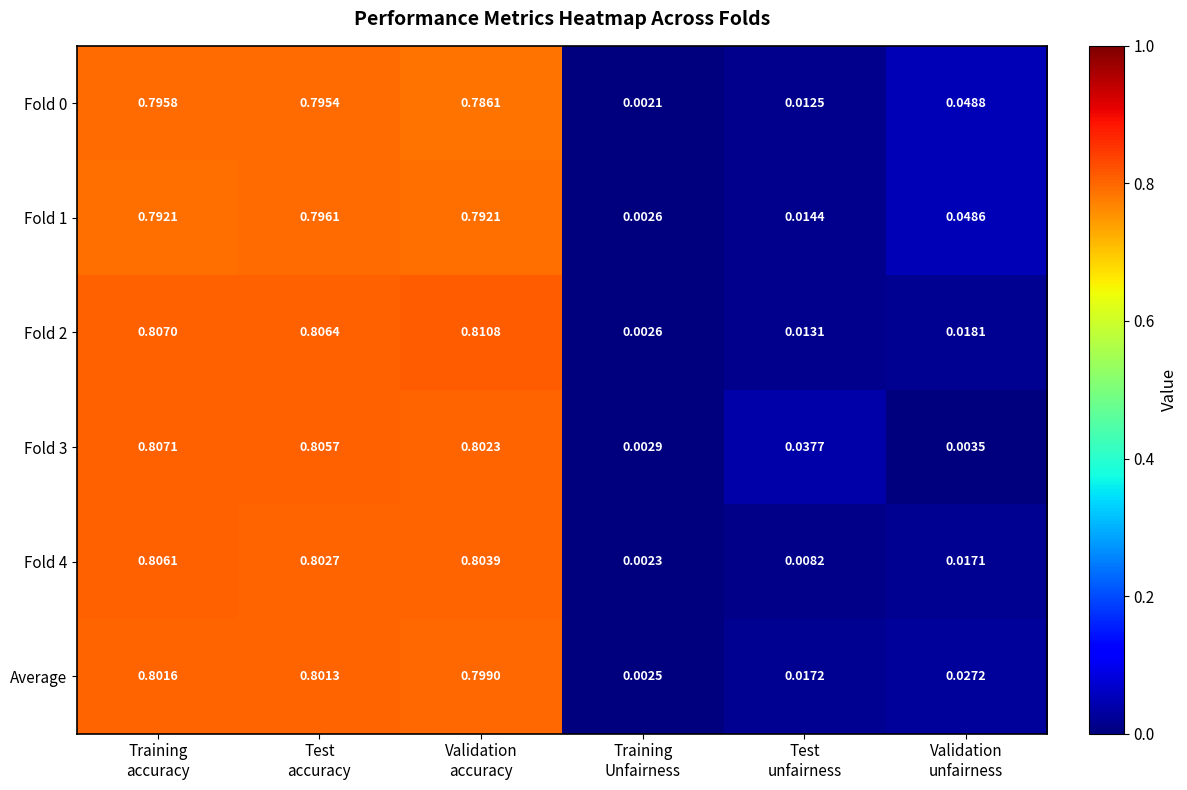

How many categories are shown in the chart?

6